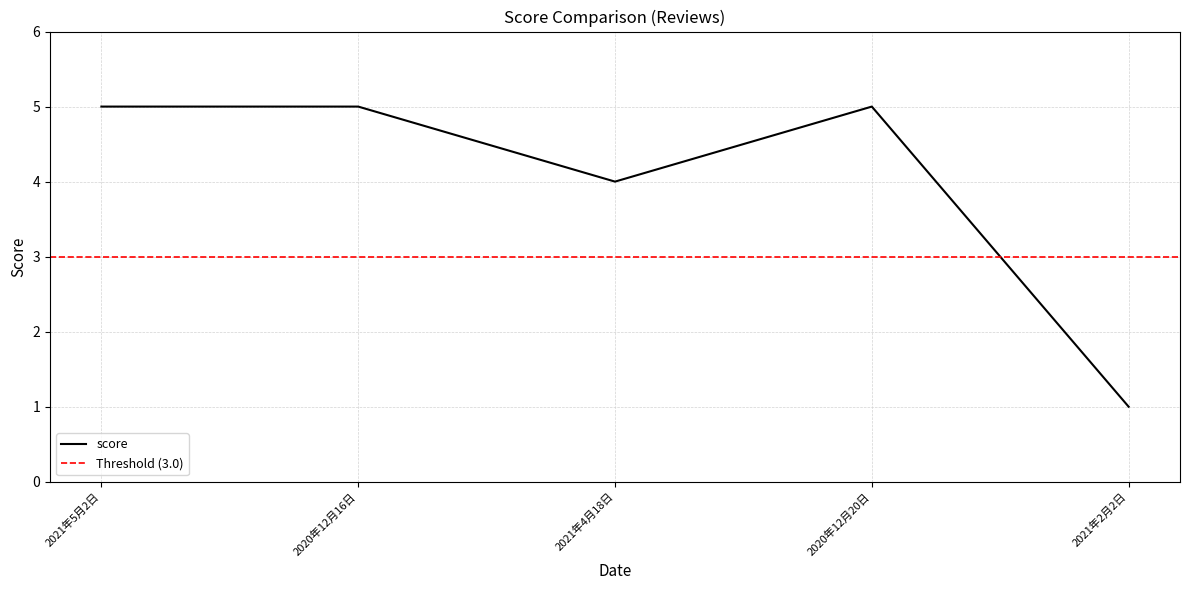

Read the value at 2020年12月20日.

5